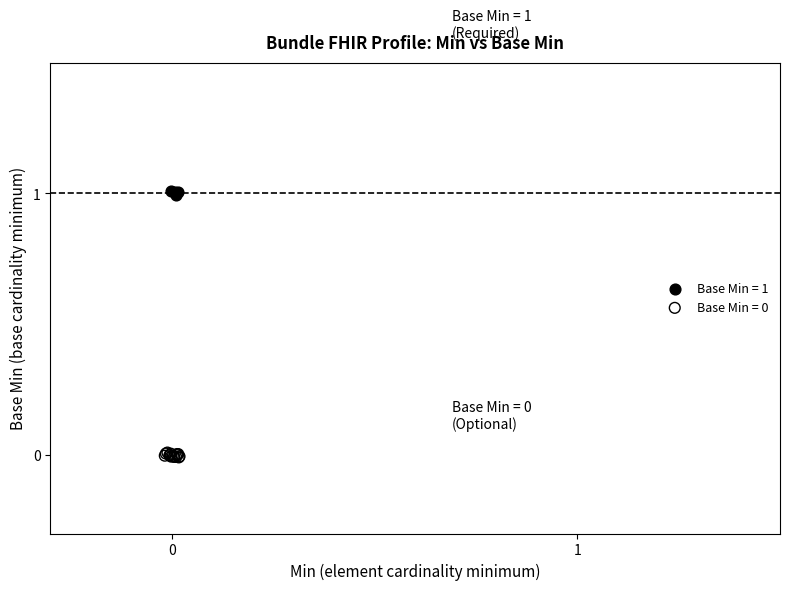

Which series reaches the maximum Y coordinate?

Base Min = 1